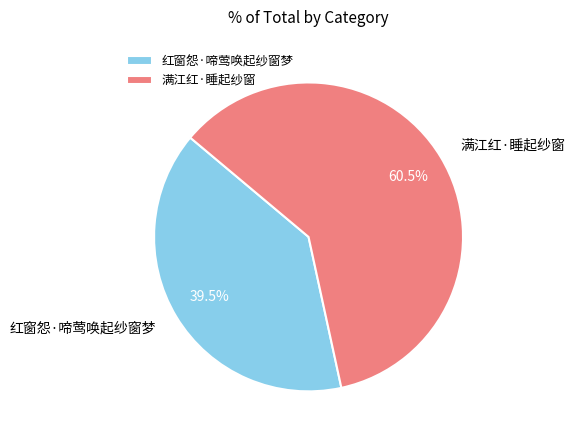

Which slice represents more than half of the pie?

满江红·睡起纱窗